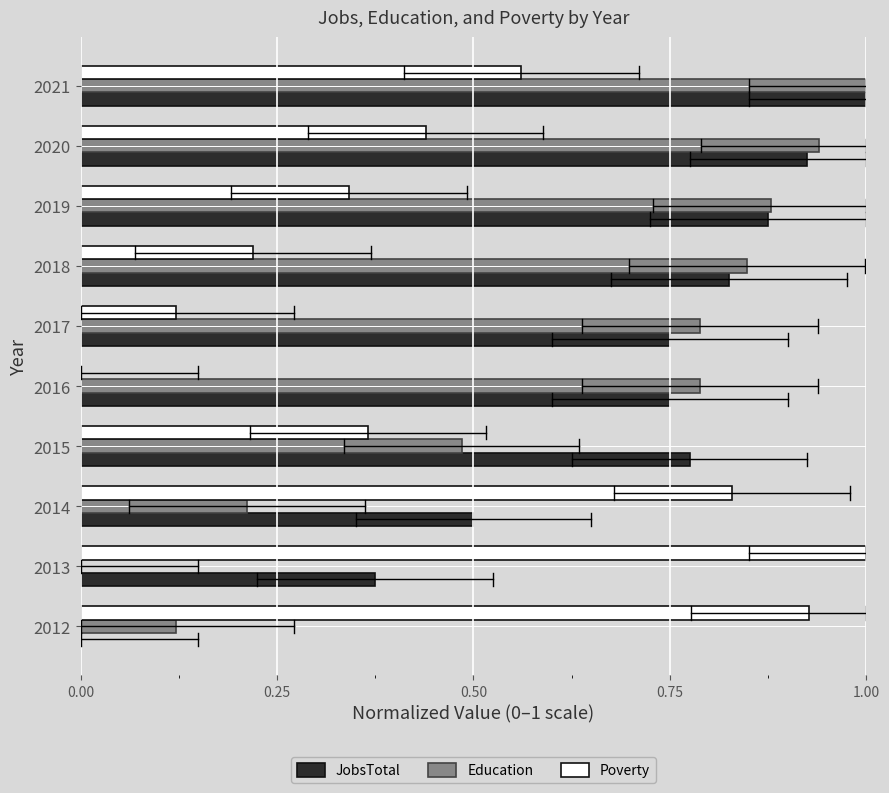

What is the sum of all JobsTotal values?

6.8